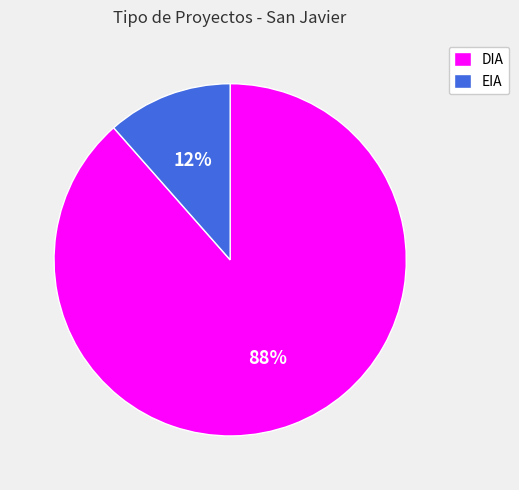

Do DIA and EIA together represent more than half of the pie?

Yes